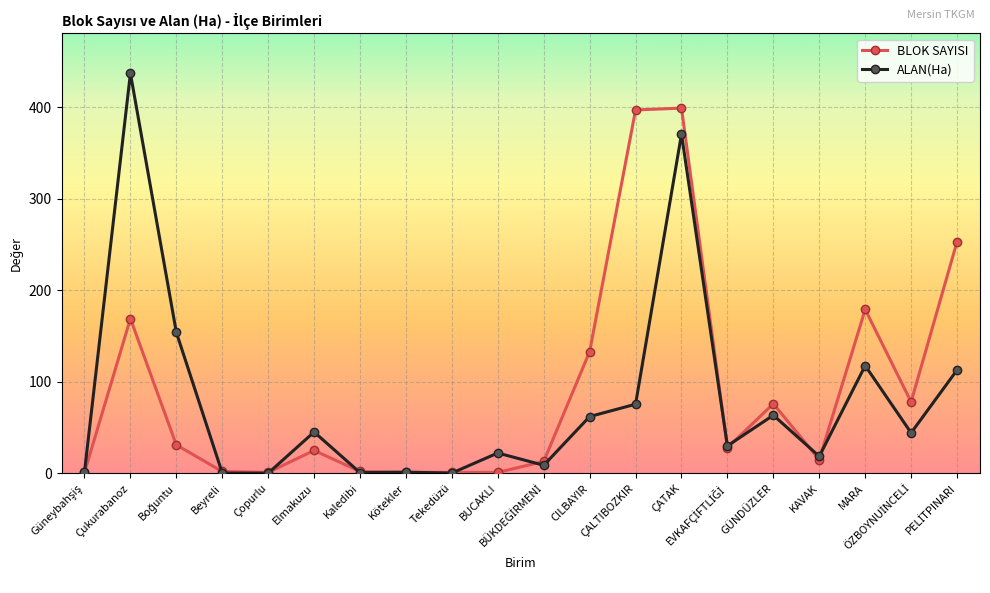

What is the greatest value displayed?

437.0